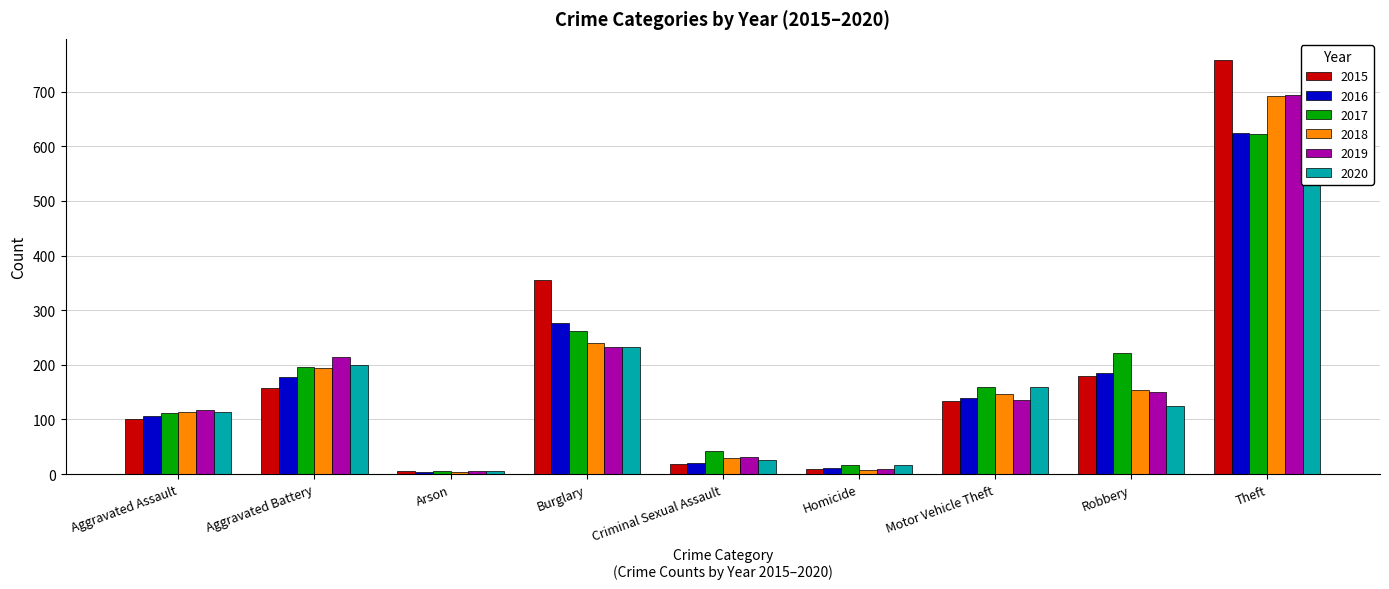

What is the sum of all 2017 values?

1636